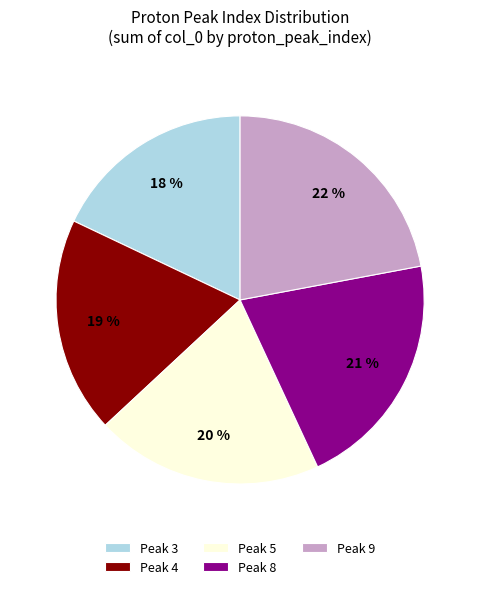

How many slices are in this pie chart?

5